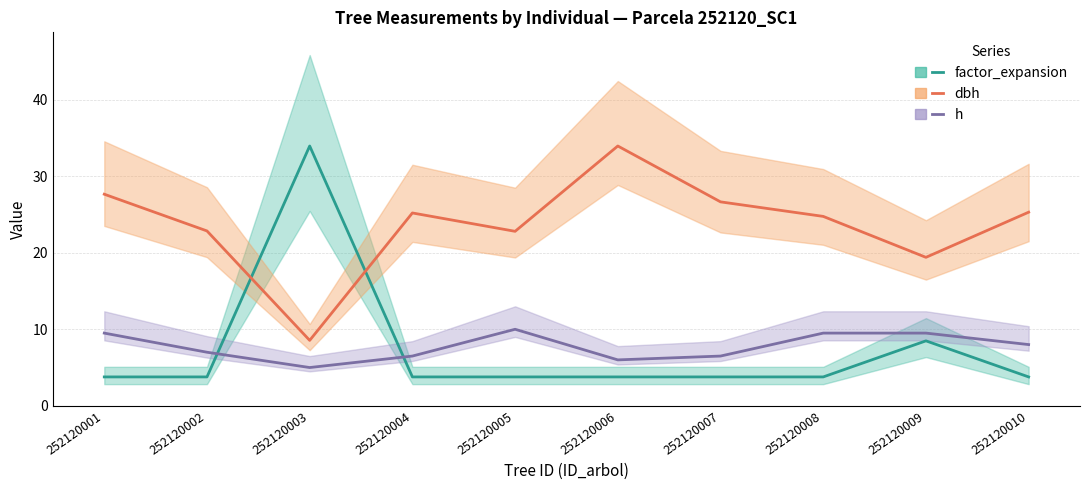

True or false: dbh and factor_expansion intersect in this chart.

True